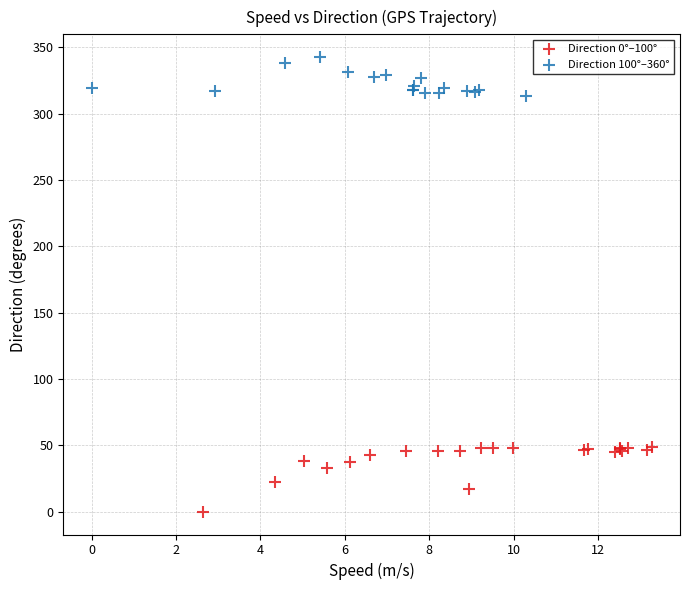

What are all the series names shown in the legend?

Direction 0°–100°, Direction 100°–360°